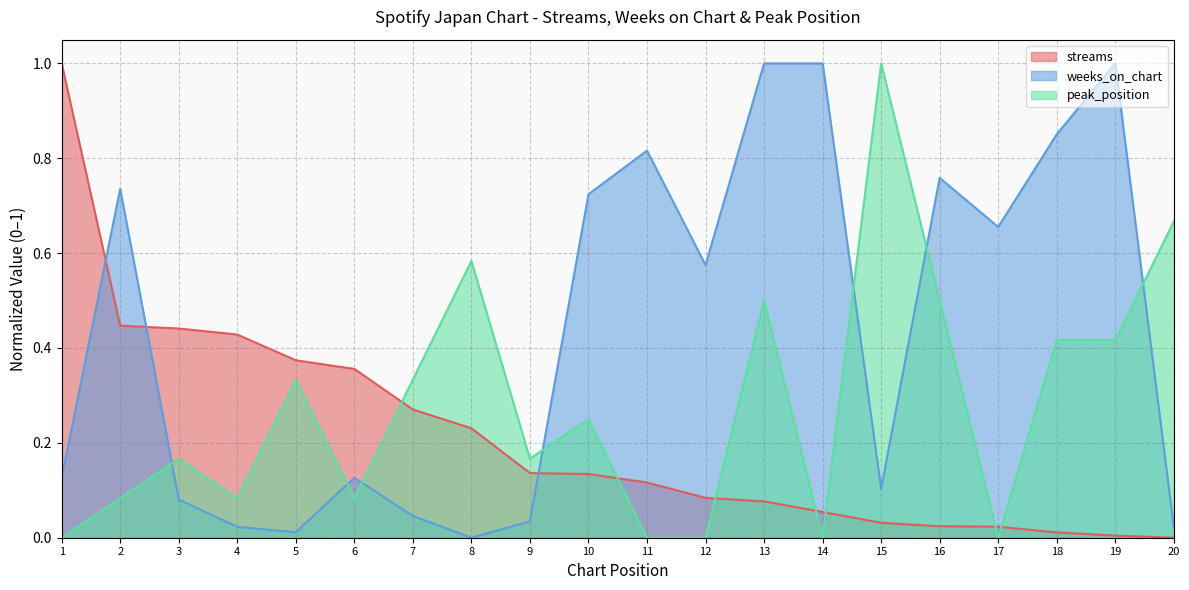

True or false: weeks_on_chart and peak_position intersect in this chart.

True